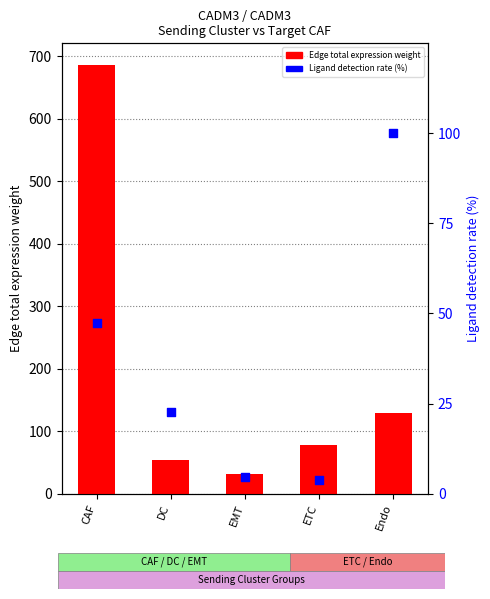

What are all the series names shown in the legend?

Edge total expression weight, Ligand detection rate (%)